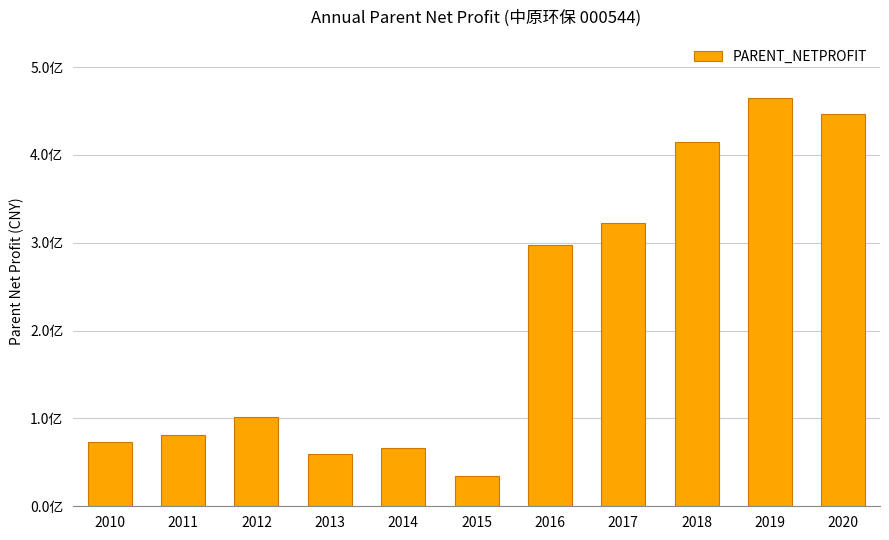

True or false: the data shows 446165412.5 at 2020.

True